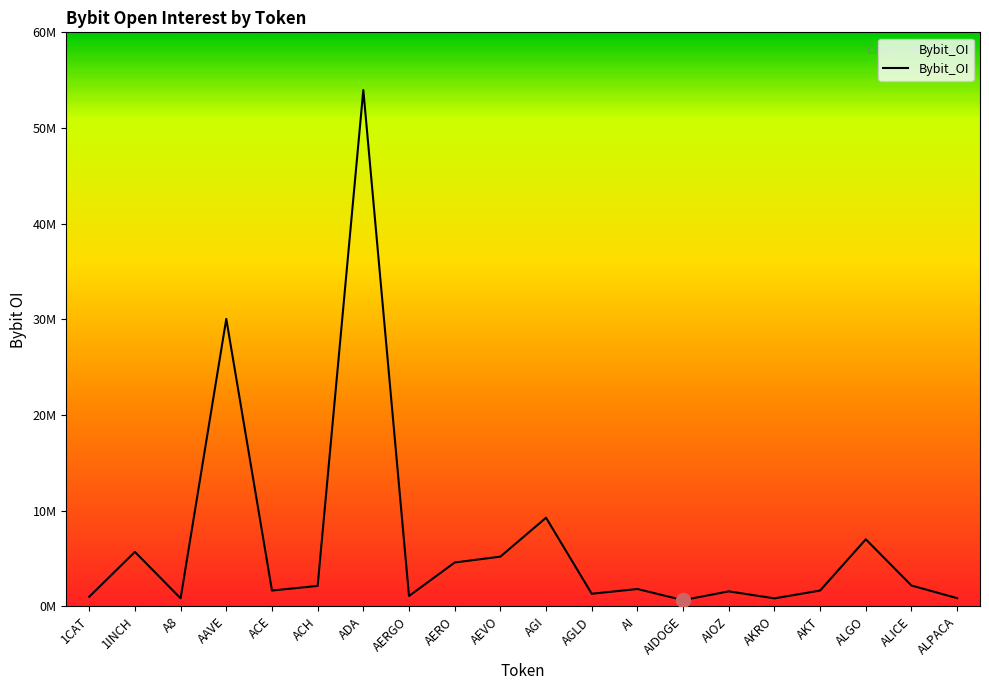

At which label does the data first exceed 1813313?

1INCH